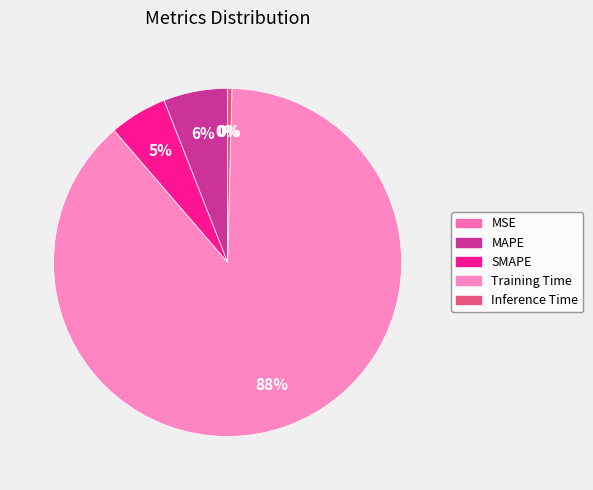

To the nearest percent, what percentage of the pie is SMAPE?

5%